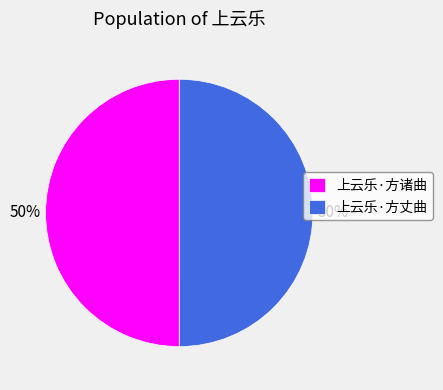

Is it true that 上云乐·方丈曲 is 64% of the pie?

False